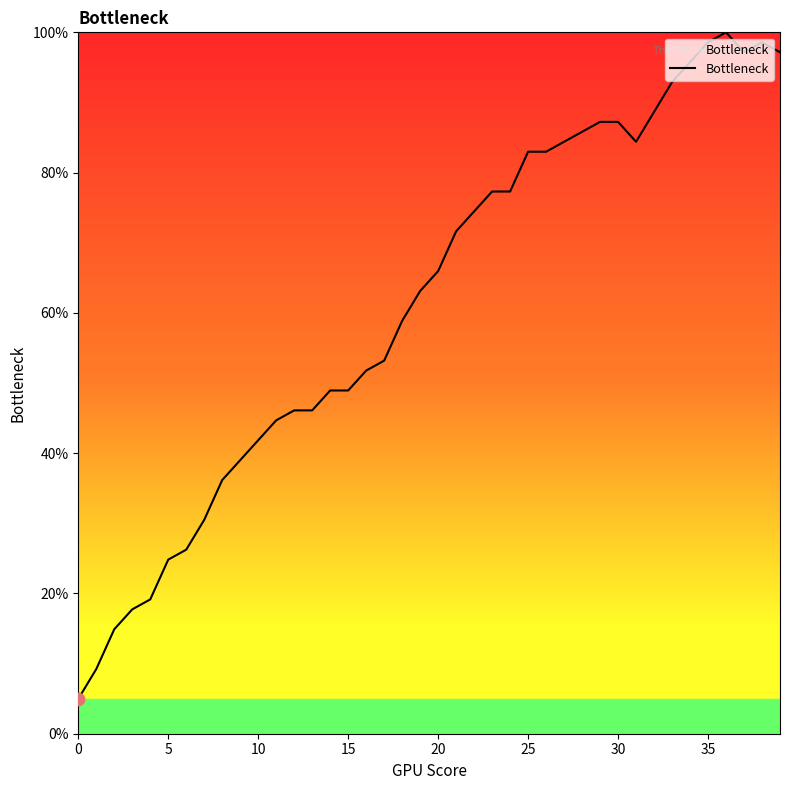

What is the smallest value displayed?

5.0